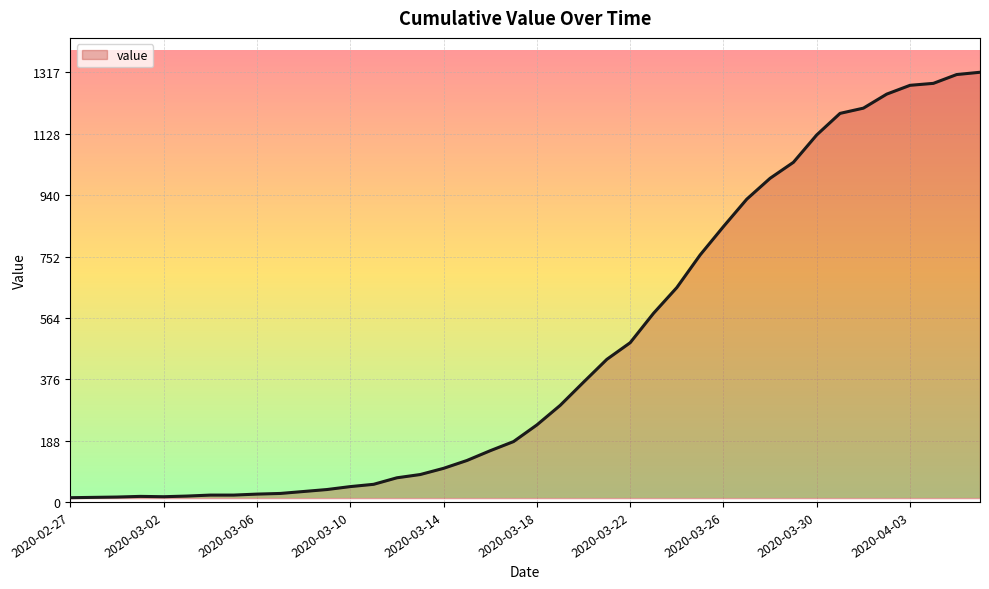

How many values are below 236?

20